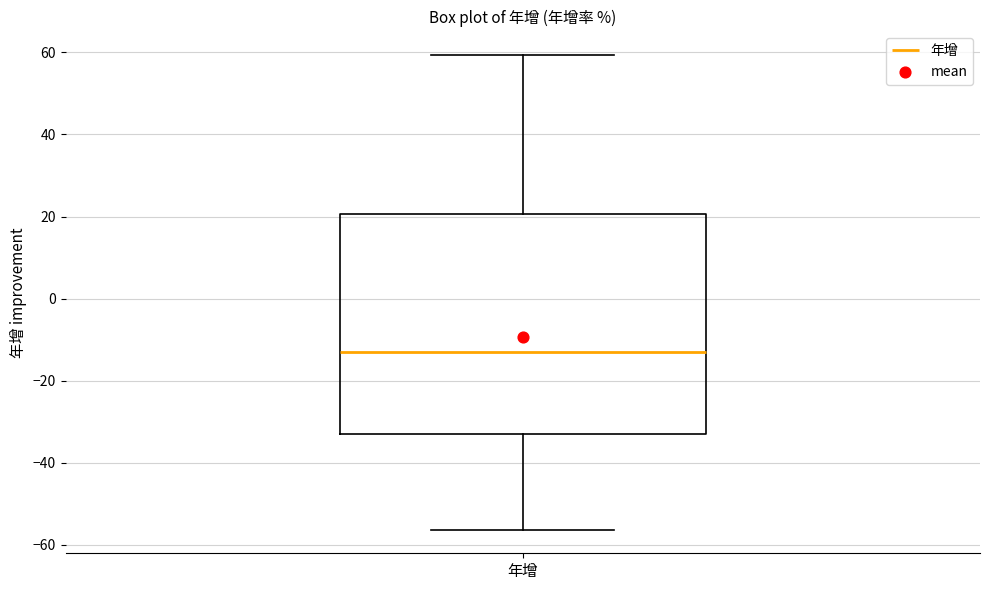

Where is the lower edge of the box for 年增 on the y-axis? The values are not printed on the chart, so give them approximately, as read against the axis.

-32